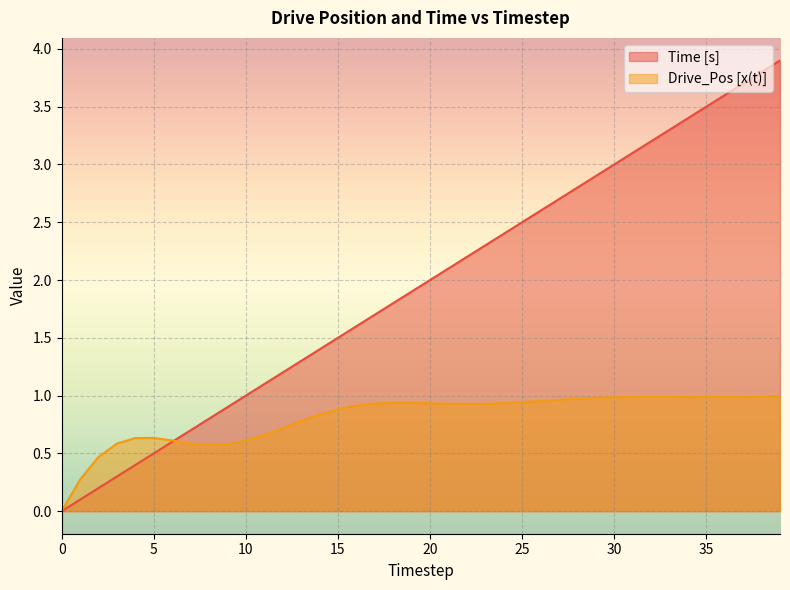

How many lines are shown in the chart?

2